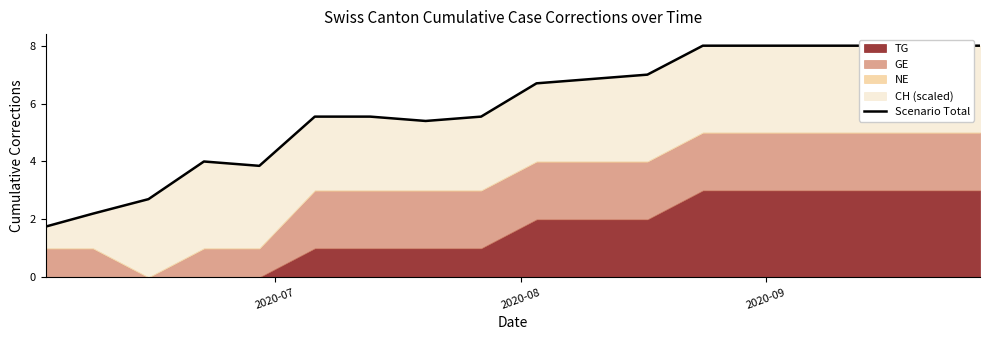

Which label corresponds to the smallest value in the chart?

2020-07